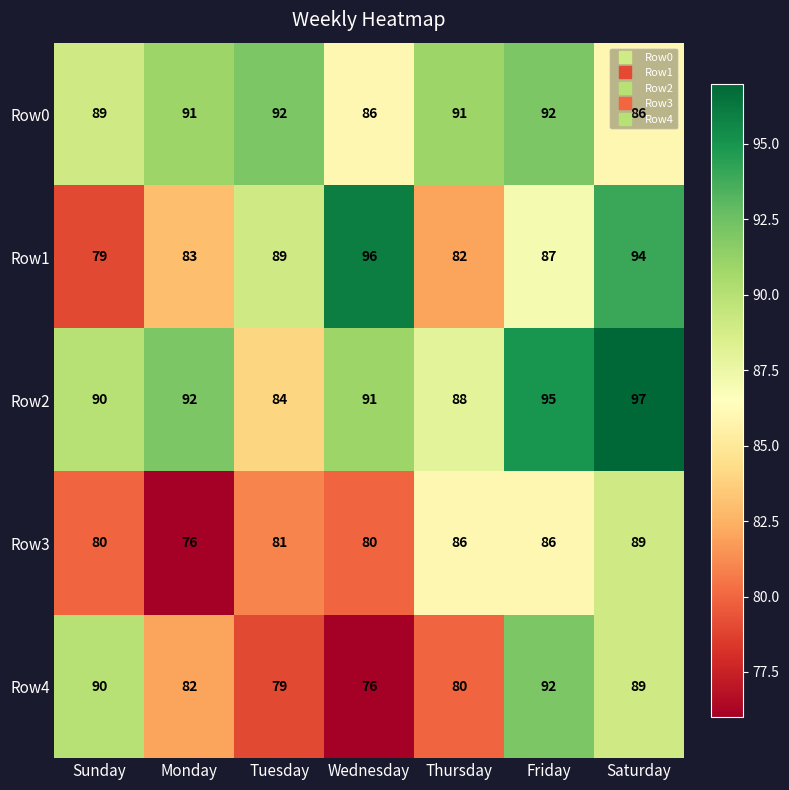

True or false: Row1 has a value of 128 at Friday.

False